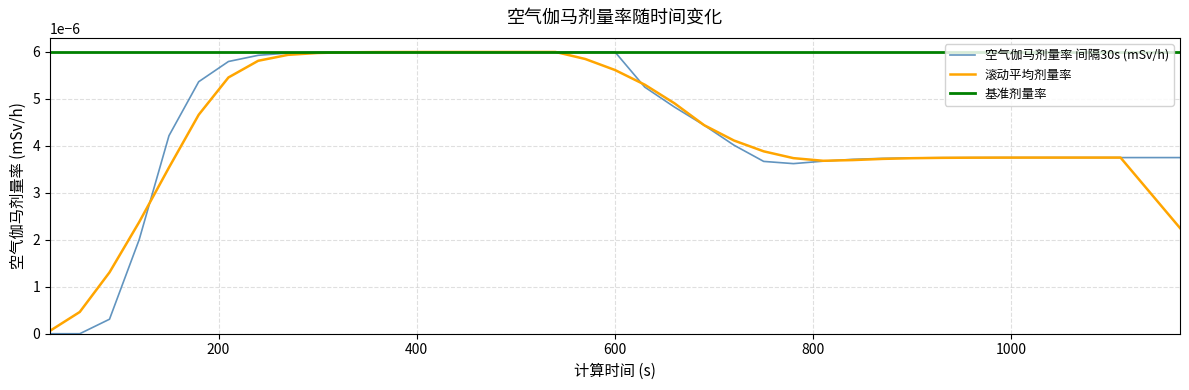

Does the chart have visible grid lines?

Yes